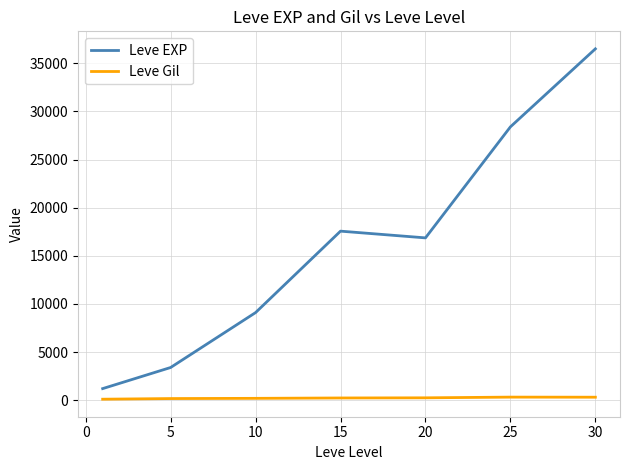

Which series has the largest total across all categories?

Leve EXP